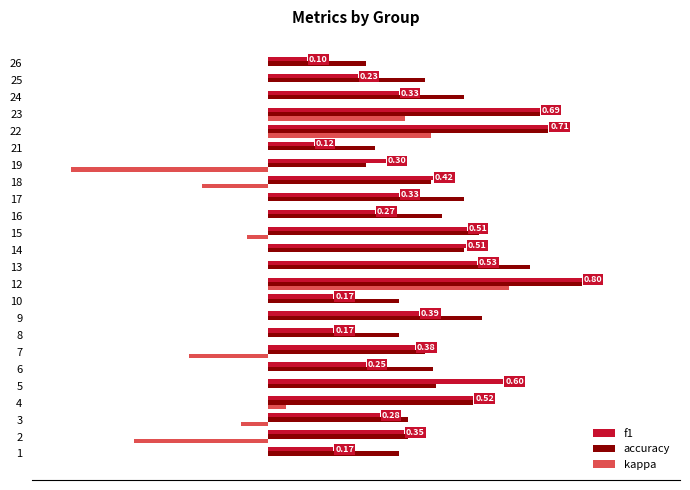

What are all the series names shown in the legend?

f1, accuracy, kappa